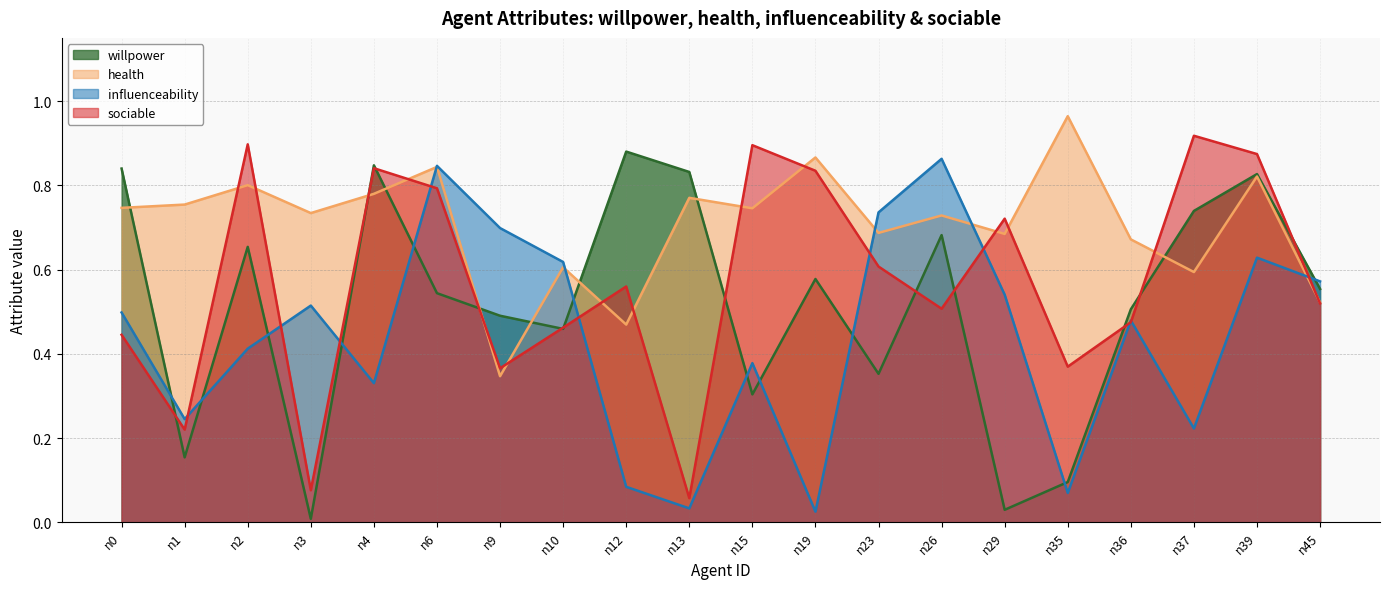

What are all the series names shown in the legend?

willpower, health, influenceability, sociable